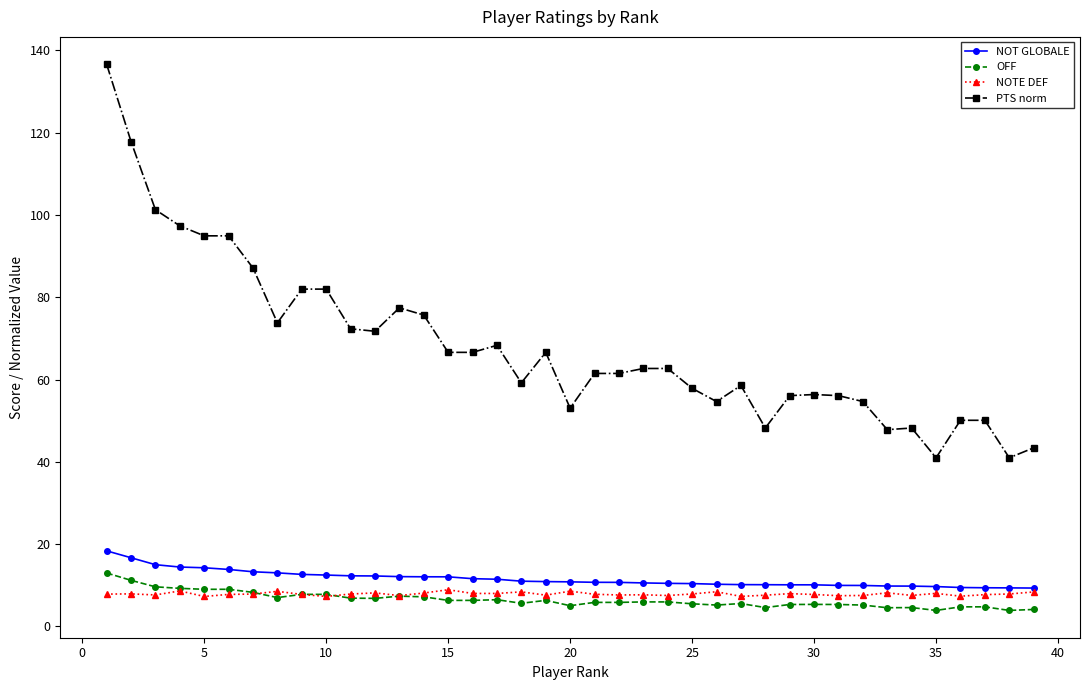

What is the value of the NOTE DEF point at the 2nd from the left?

7.9